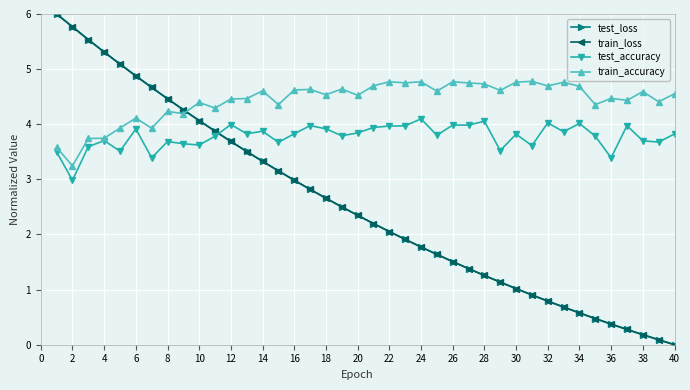

Which series ends up on top after the final intersection of test_accuracy and test_loss?

test_accuracy